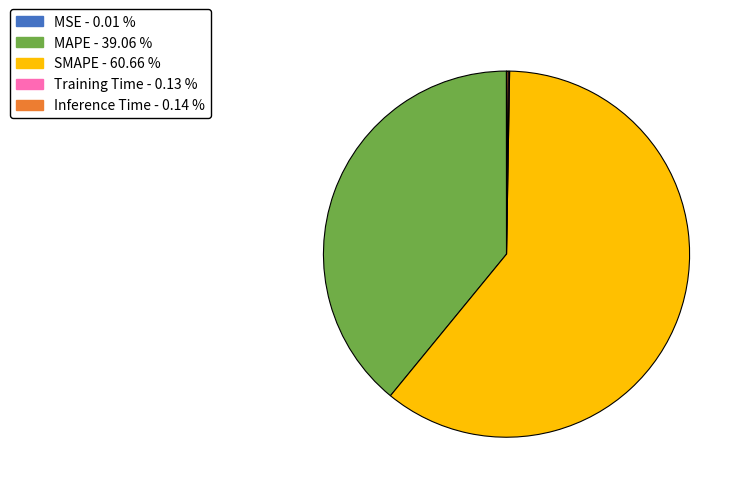

Which category has the biggest portion of the pie?

SMAPE